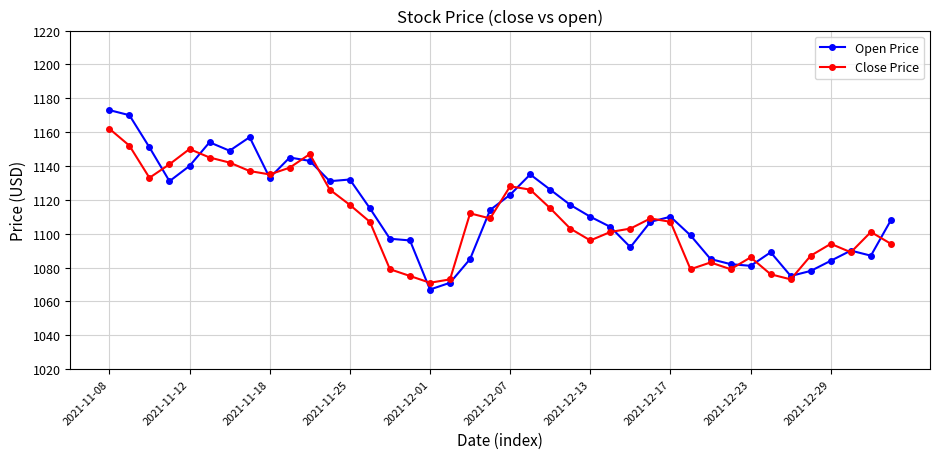

How many distinct data groups are displayed?

2